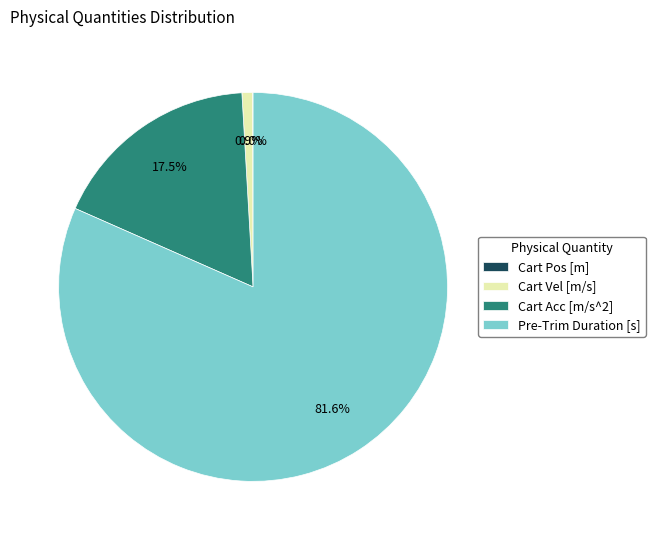

Combined, do Cart Vel [m/s] and Pre-Trim Duration [s] account for over 50%?

Yes